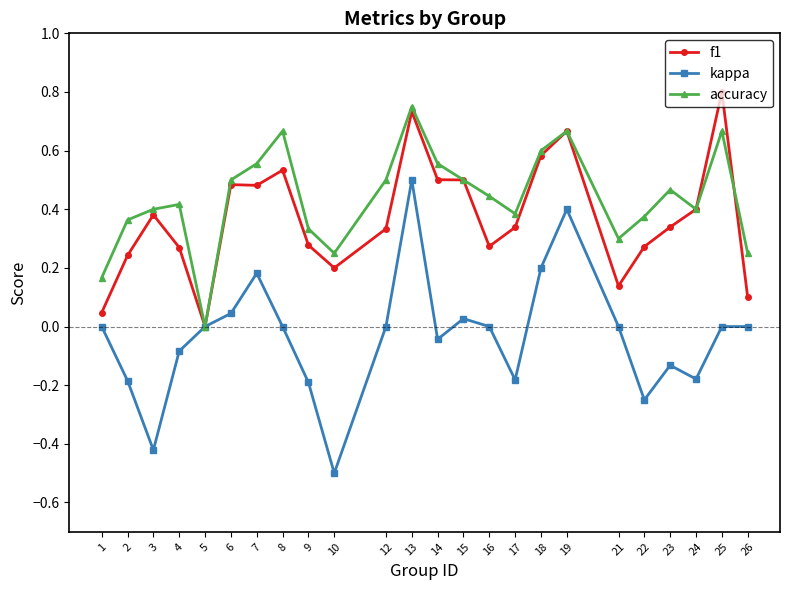

In accuracy, how many points are lower than both neighbors (excluding endpoints)?

5